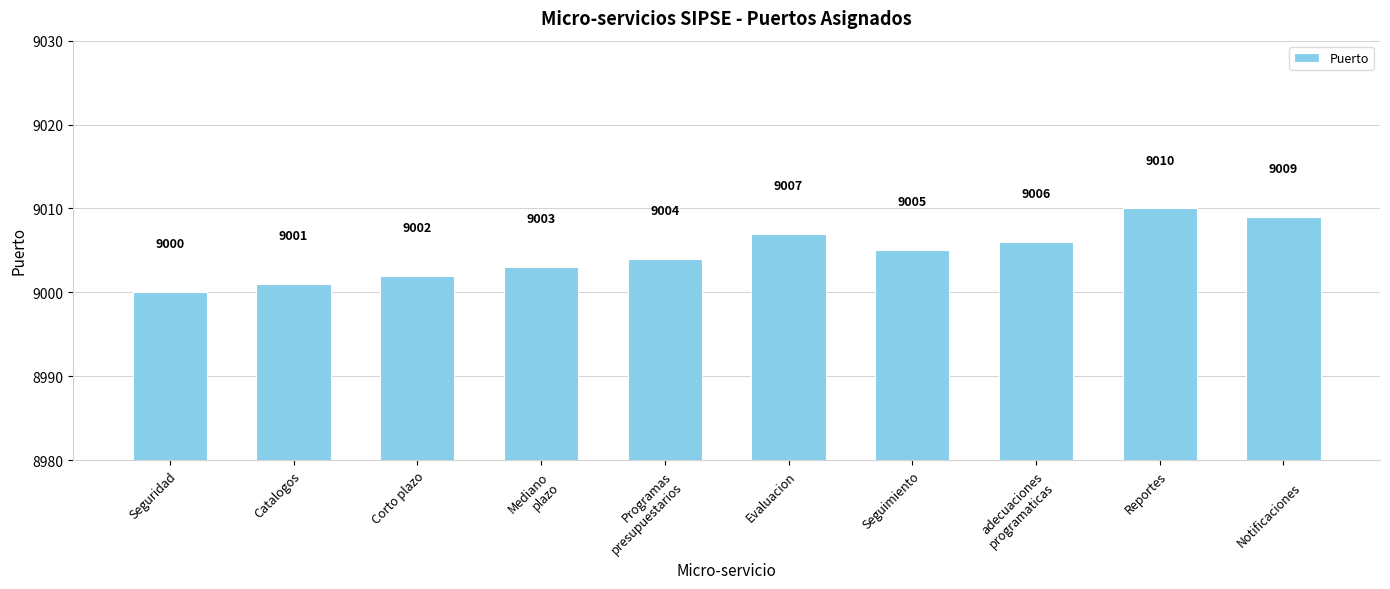

What is the value of the 8th bar from the left?

9006